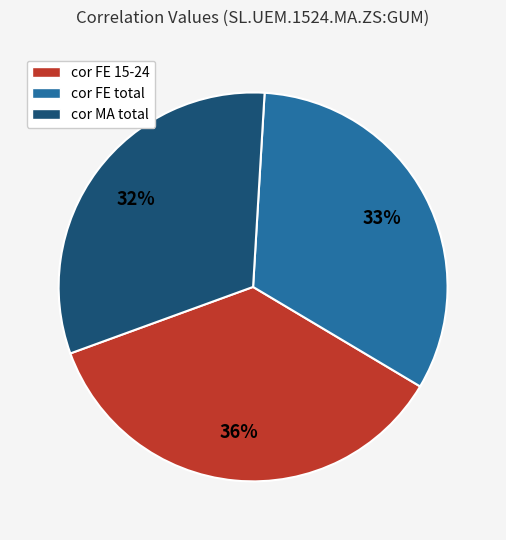

Which slice is the largest?

cor FE 15-24